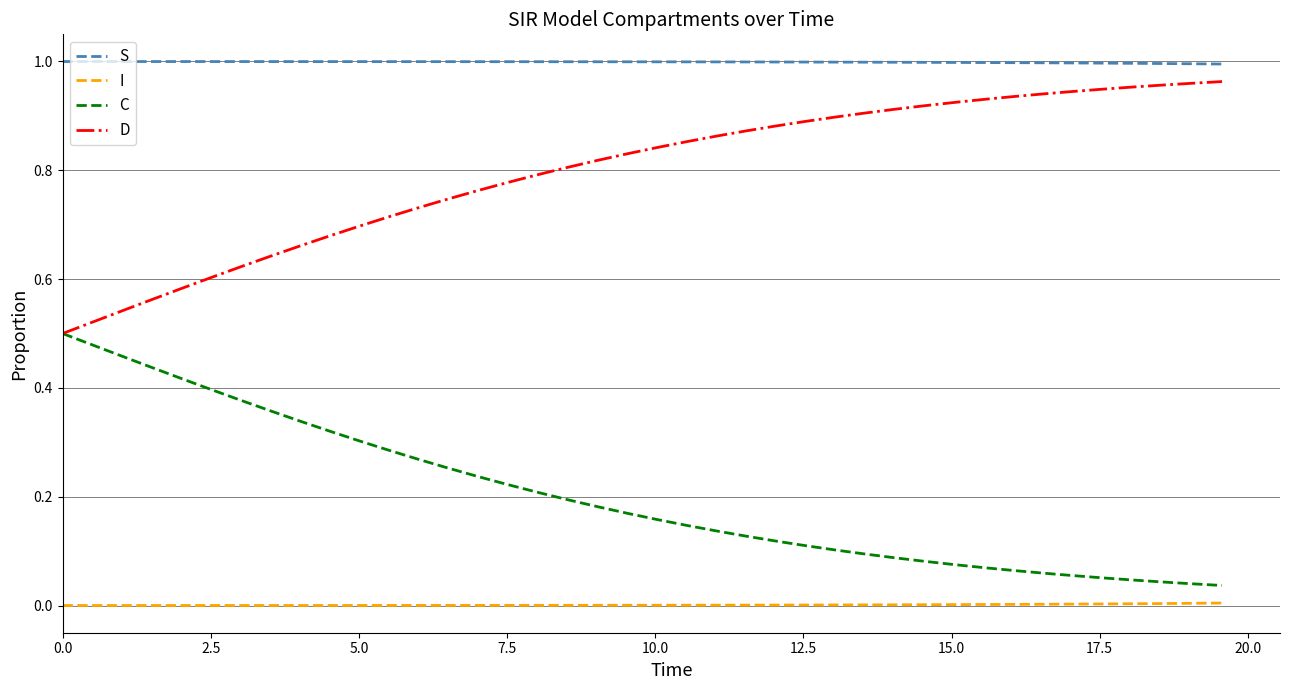

Does the chart display data point markers on the line(s)?

No